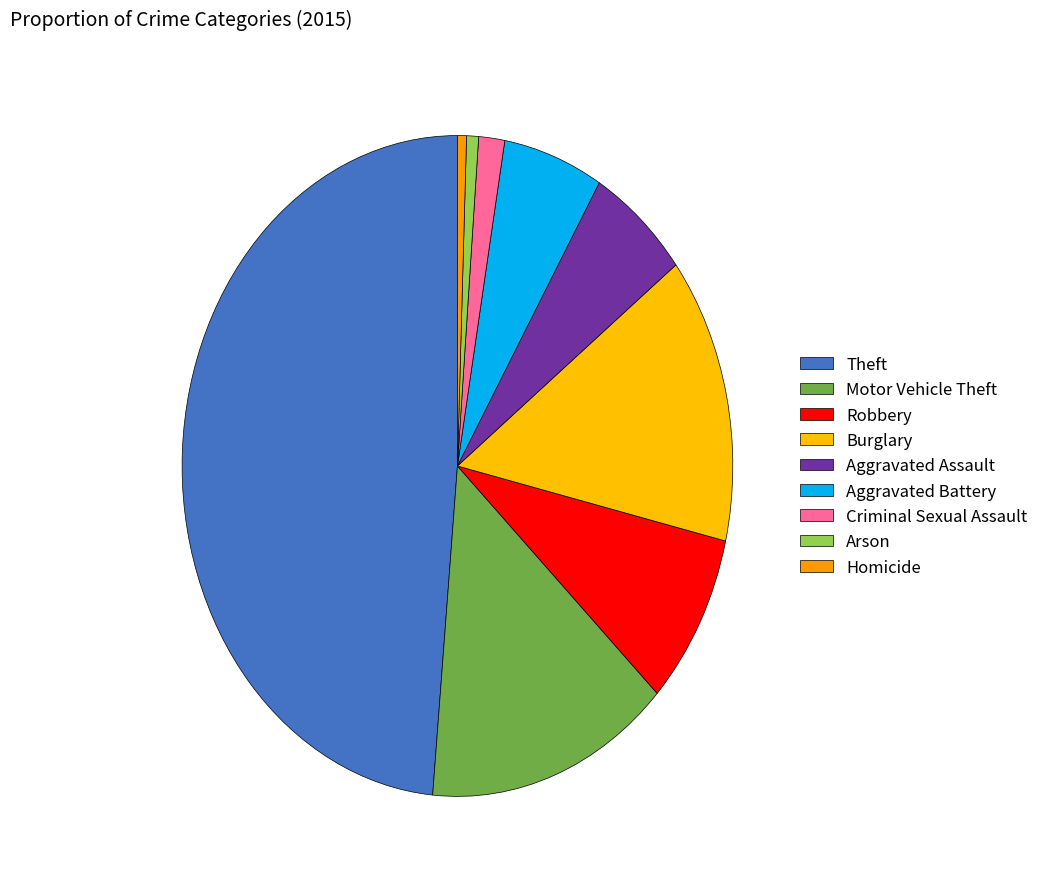

Count the number of slices in the pie.

9